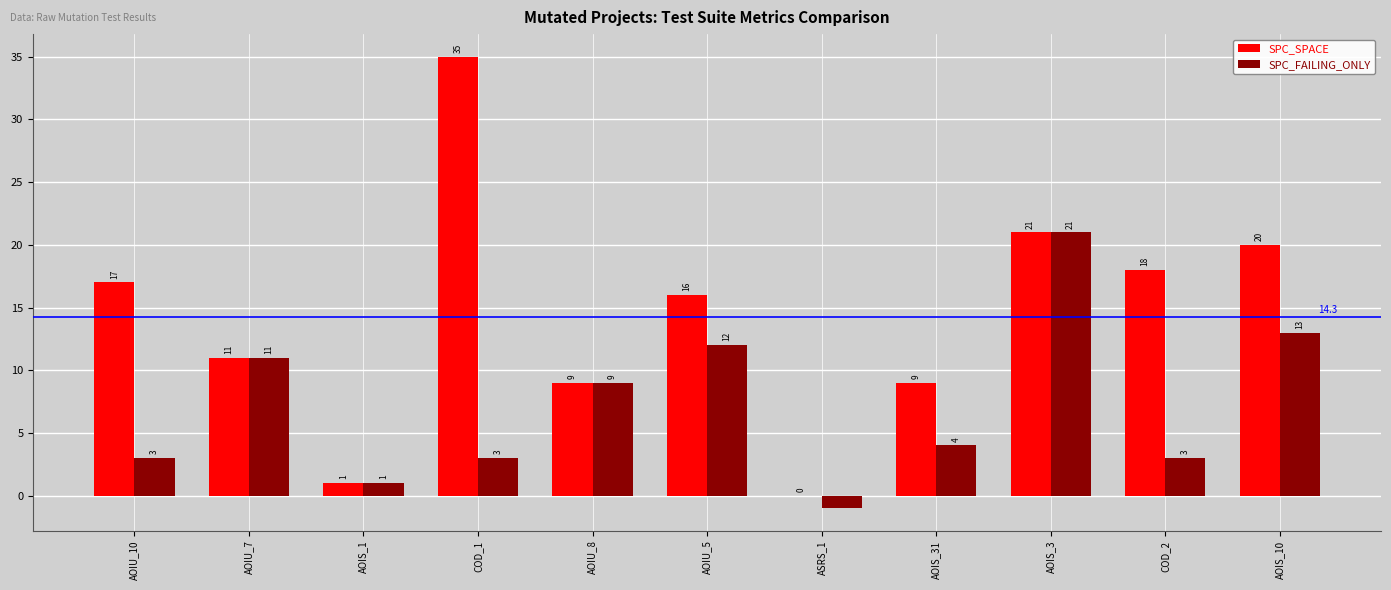

What is the maximum value for SPC_SPACE?

35